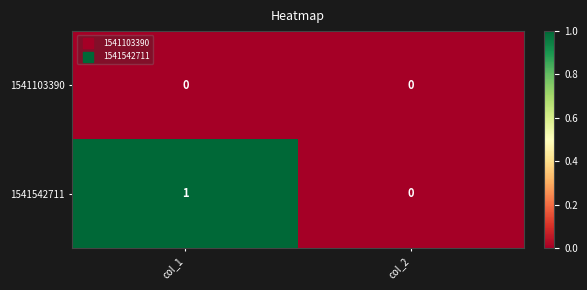

List the series in order of their overall mean, highest first.

1541542711, 1541103390